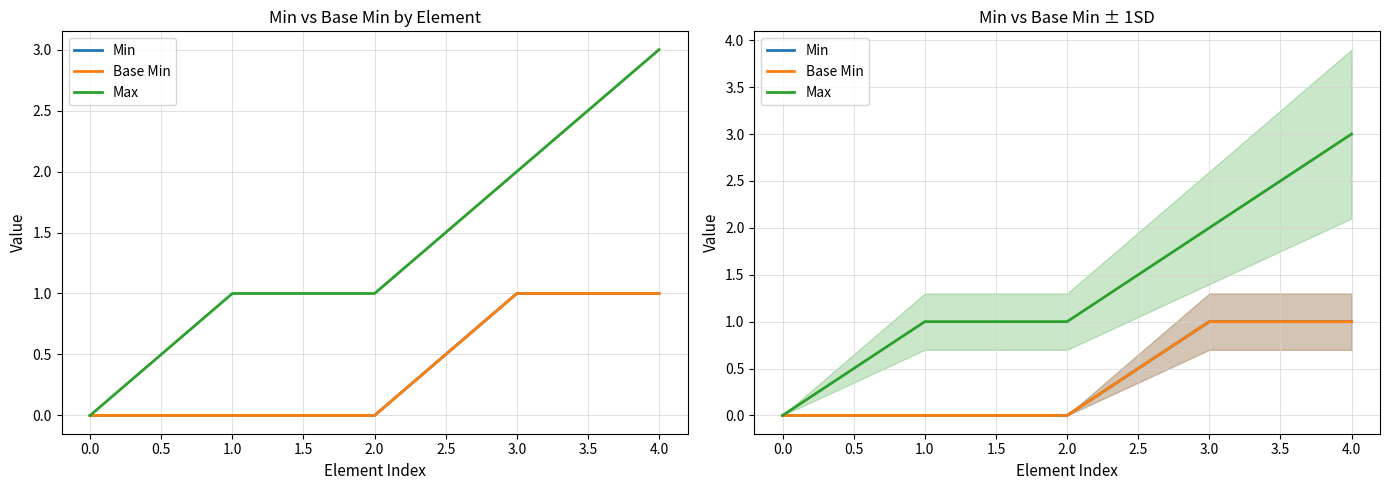

True or false: Min has more than 0 interior local peaks.

False